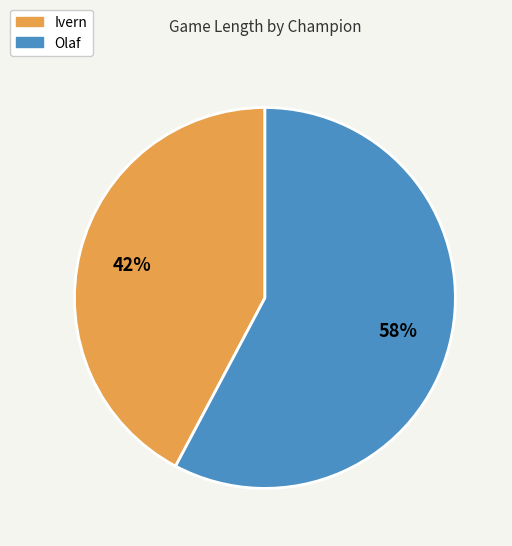

Is the sum of Ivern and Olaf greater than half?

Yes